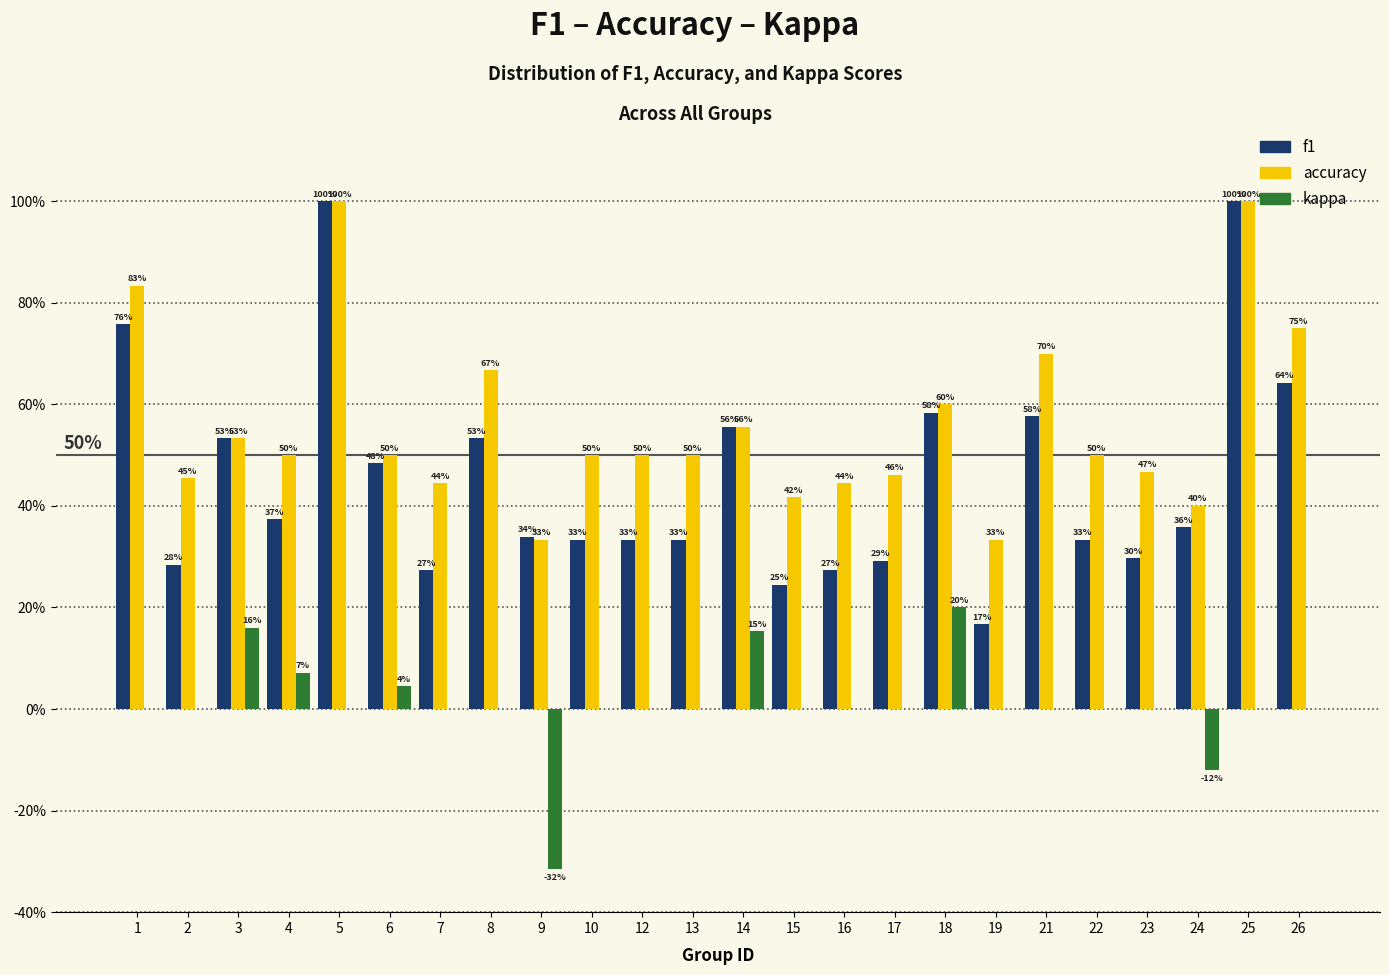

Are the bars horizontal?

No